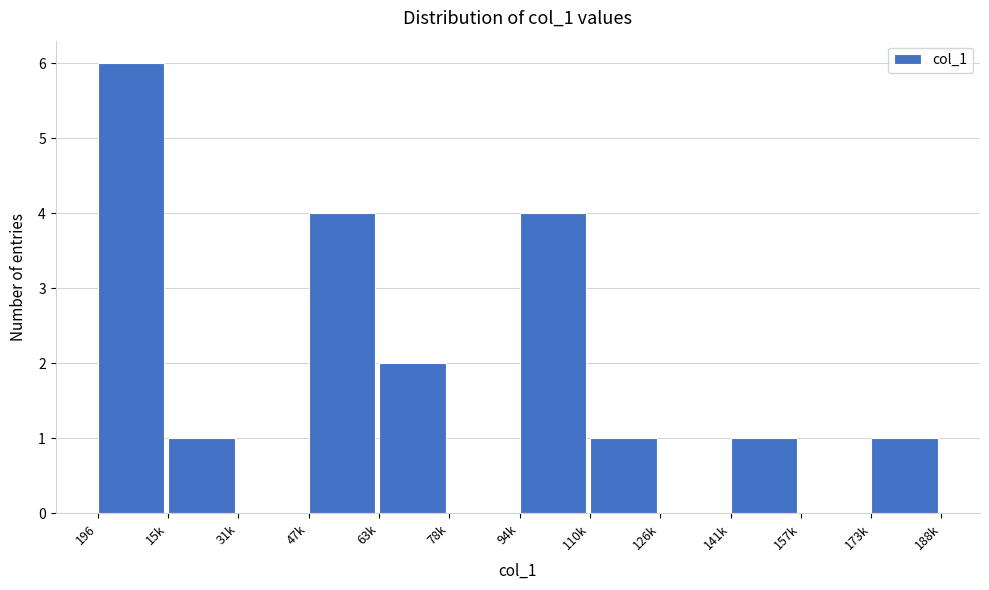

Reading right to left, list all the values displayed in this chart.

173k=1	157k=0	141k=1	126k=0	110k=1	94k=4	78k=0	63k=2	47k=4	31k=0	15k=1	196=6